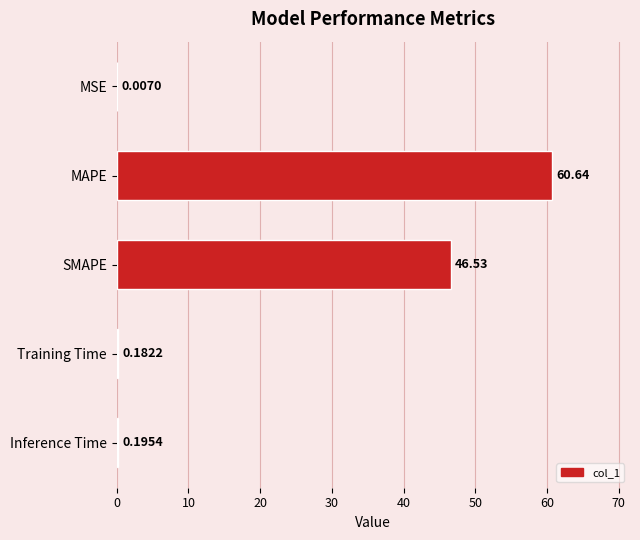

Count the number of categories in the chart.

5